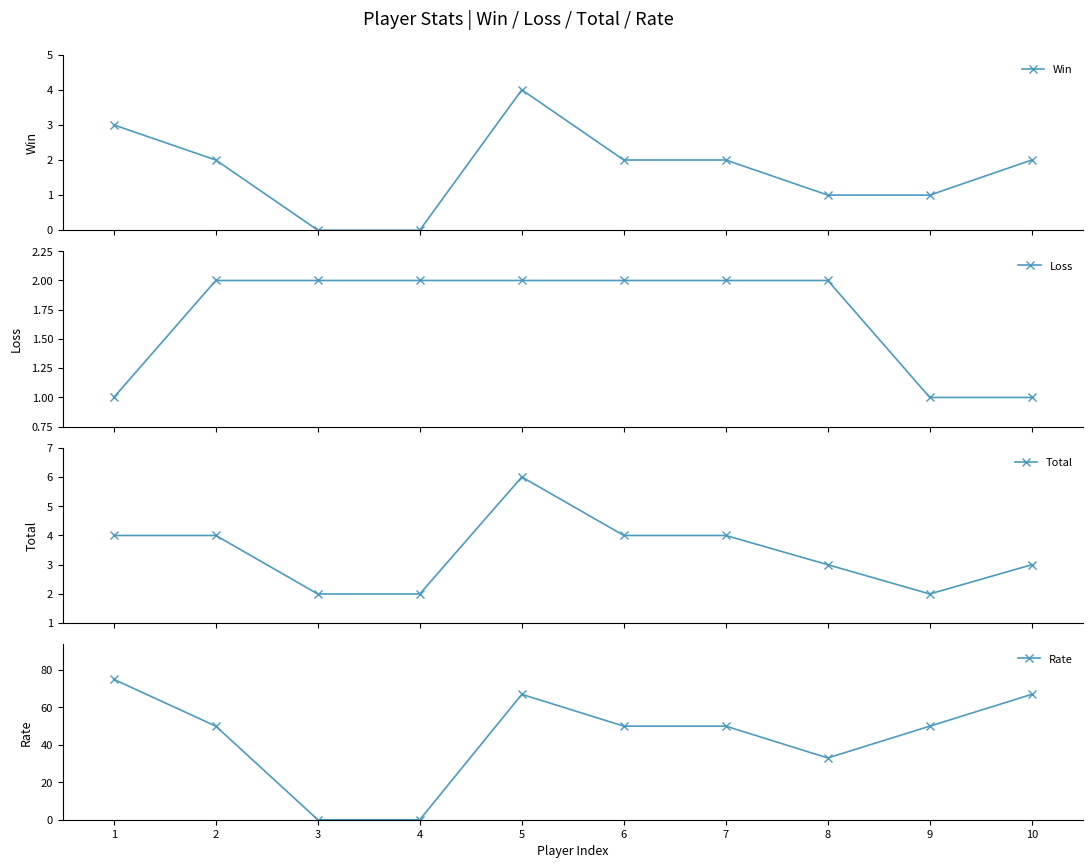

Which label corresponds to the largest value in the chart?

1